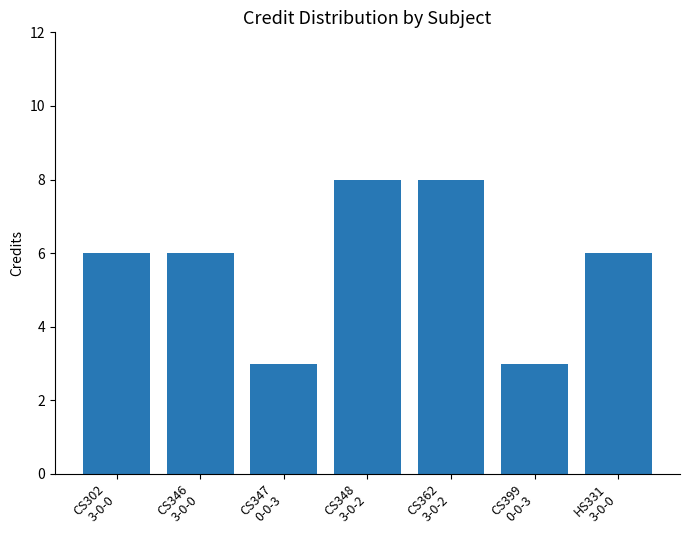

What is the difference between the maximum and minimum values?

5